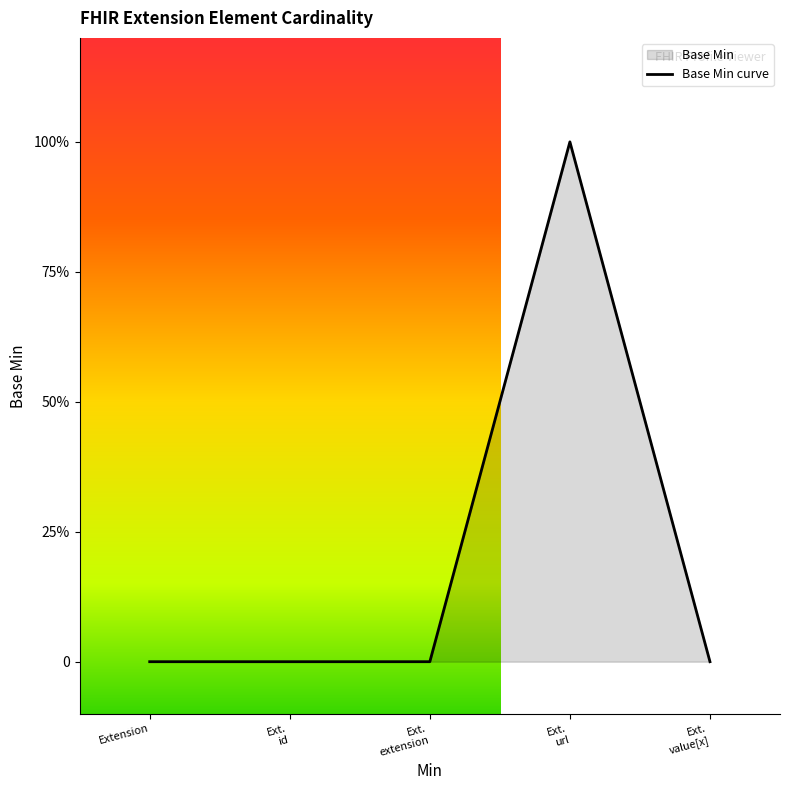

How many values are above zero?

1